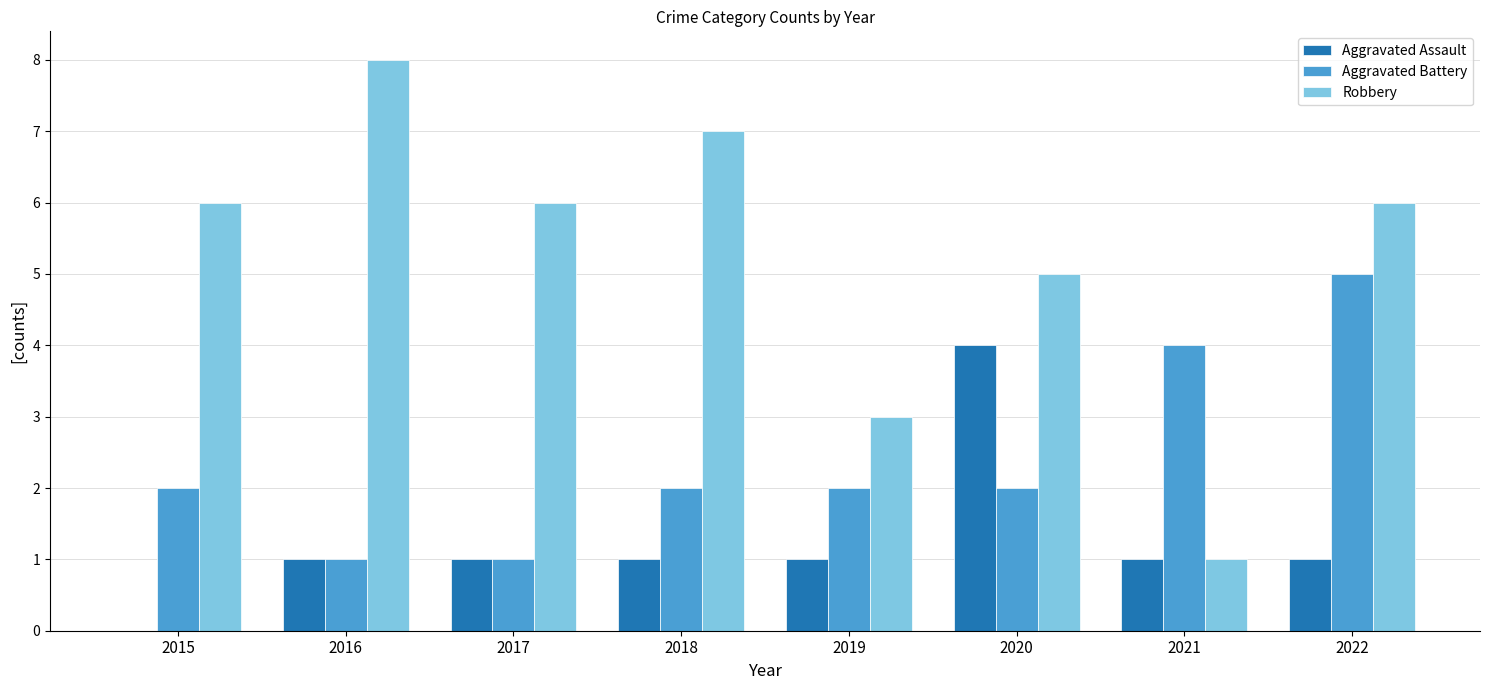

At which category is the sum across all series the highest?

2022